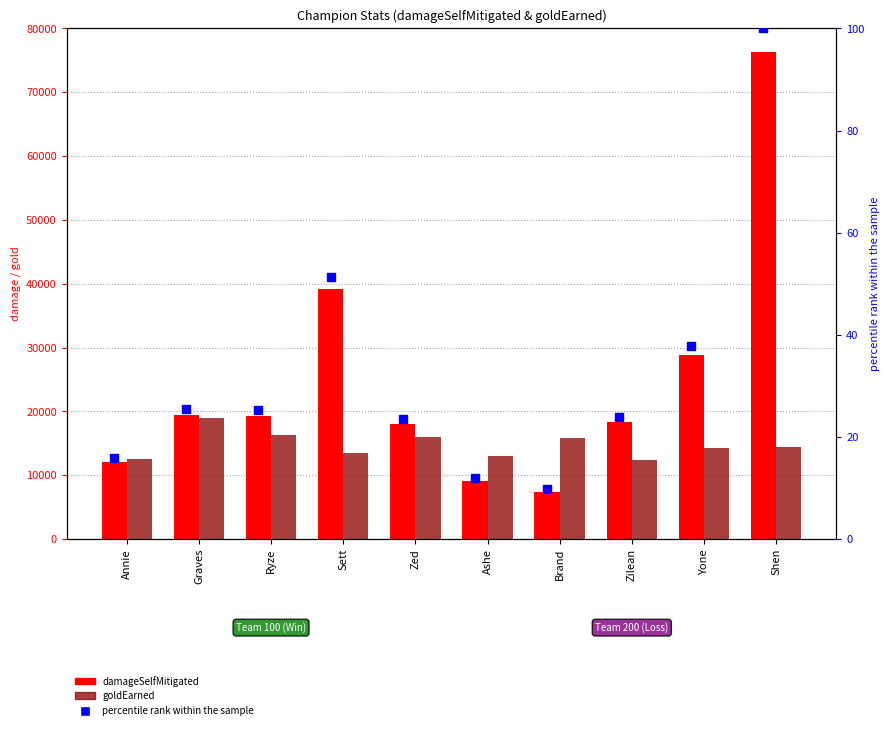

Which series has the widest spread of Y values?

damageSelfMitigated